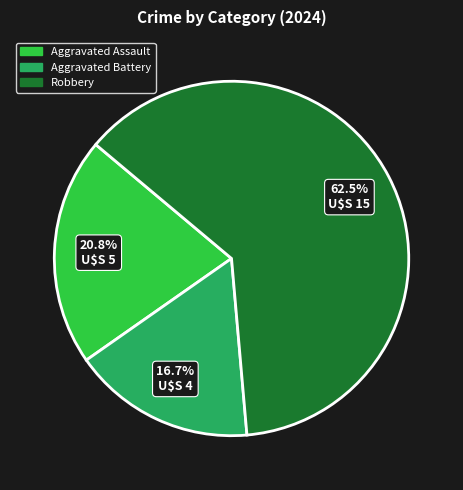

Count the number of slices in the pie.

3